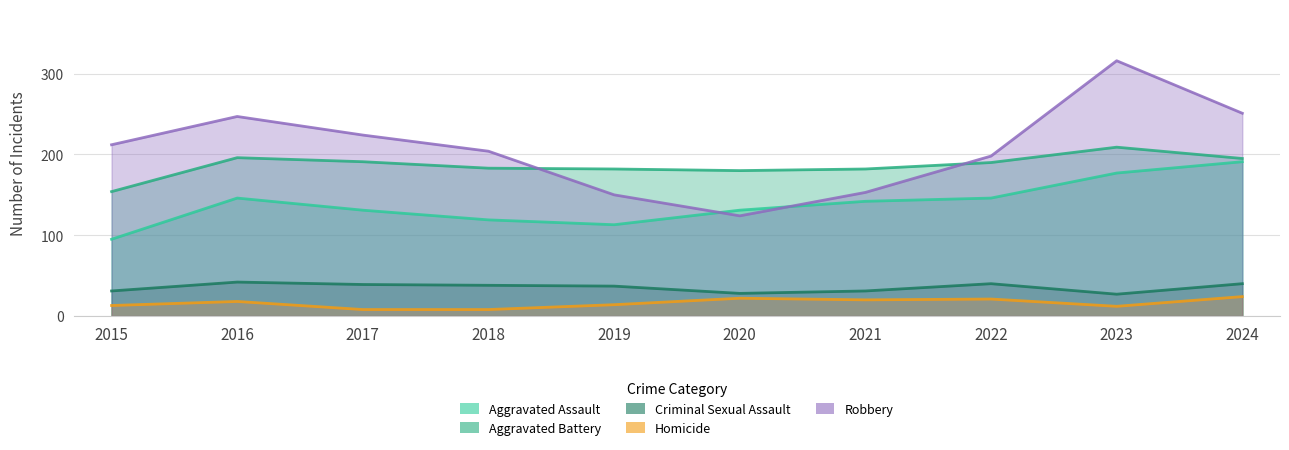

At how many categories does at least one series exceed 311?

1